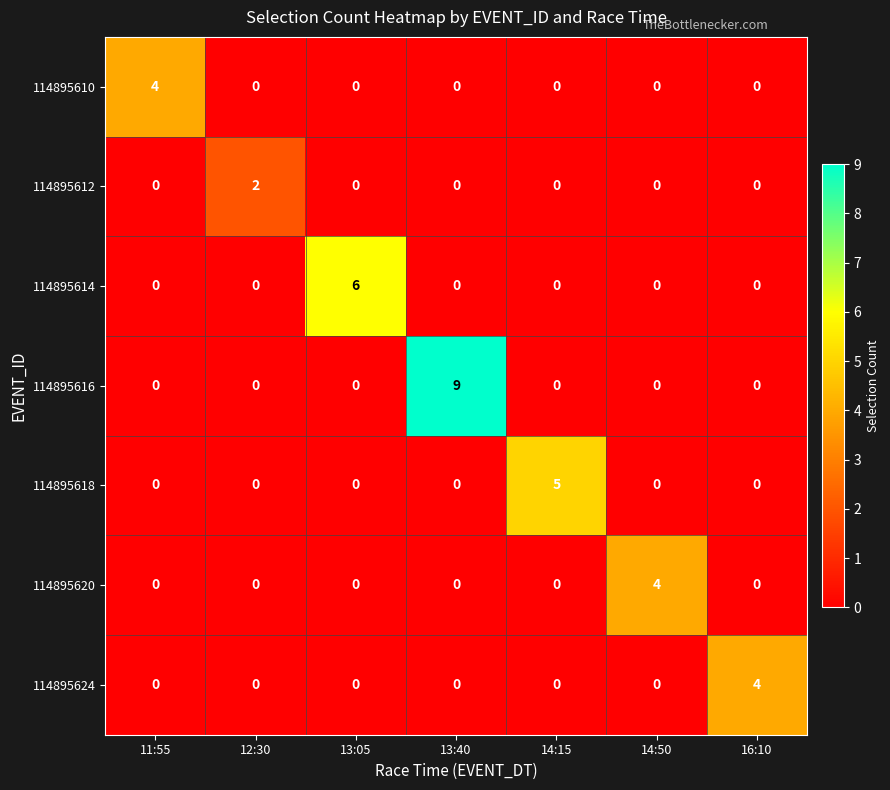

Which series has the largest total across all categories?

114895616